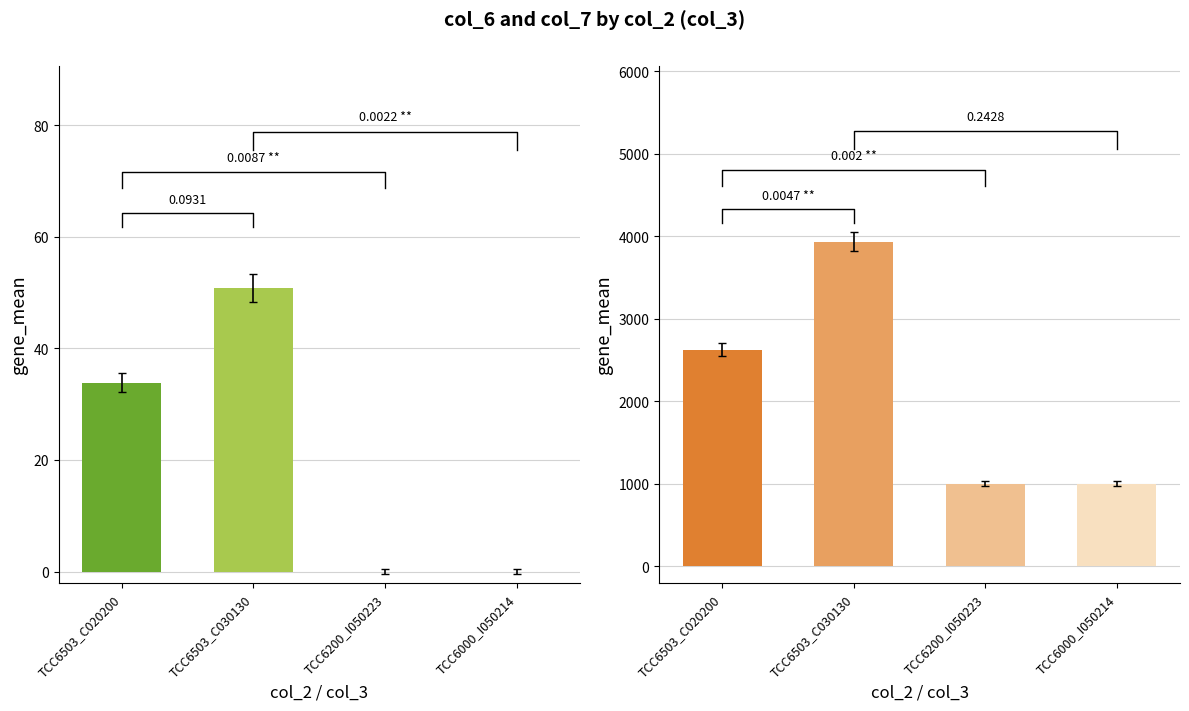

Reading right to left, extract all data points from this chart.

col_6: 0.0	0.0	50.8	33.9
col_7: 1000.0	1000.0	3935.8	2623.8